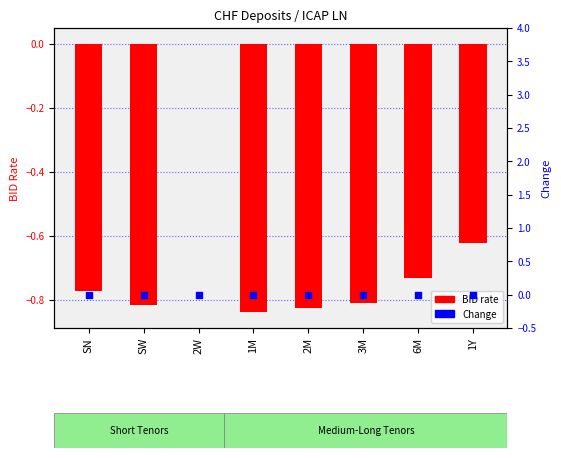

Which series reaches the maximum Y coordinate?

BID